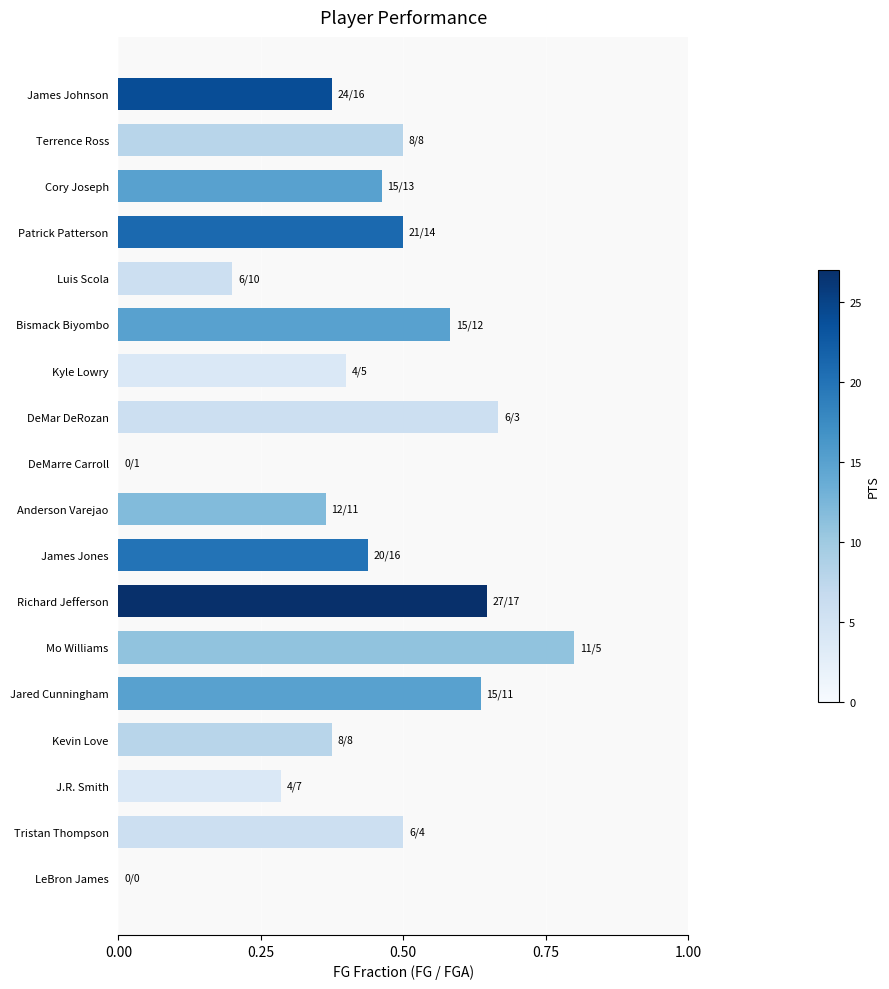

Count the number of data series in this chart.

1